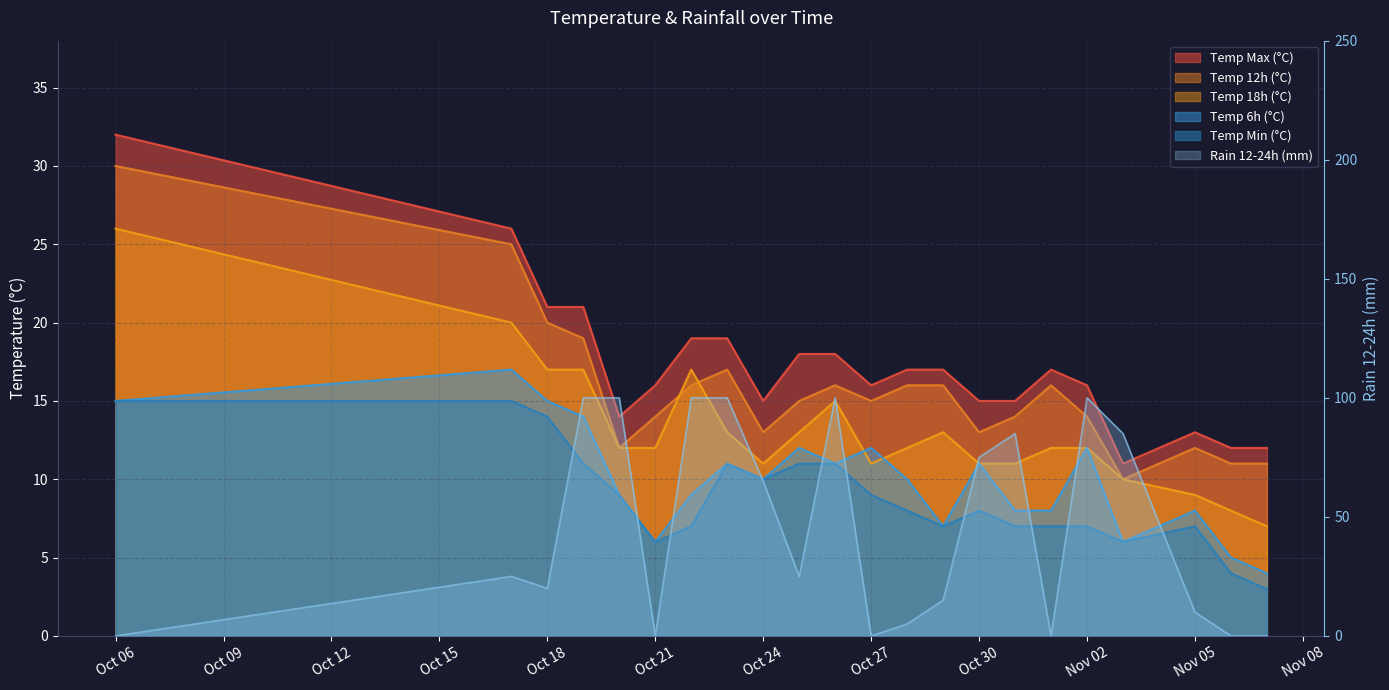

In temp_max, how many points are higher than both neighbors (excluding endpoints)?

2